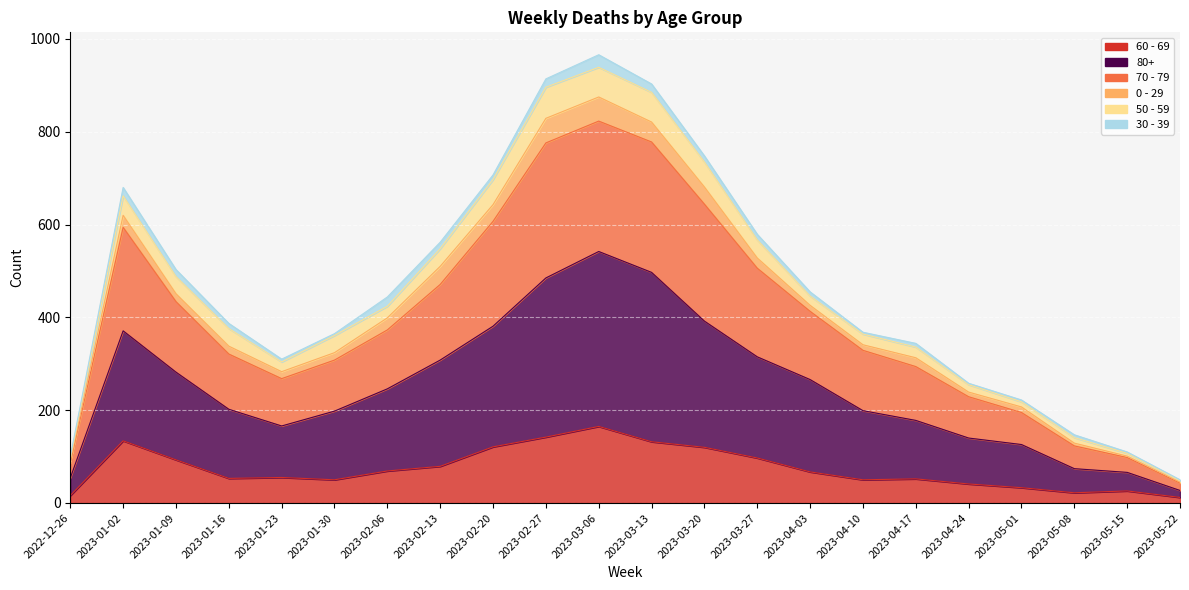

At which category is the sum across all series the highest?

2023-03-06